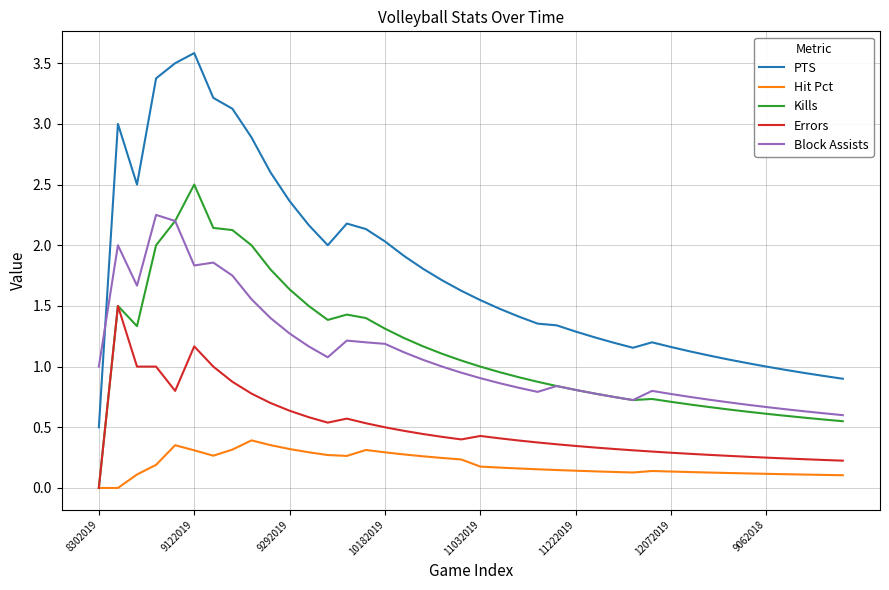

True or false: Errors and PTS intersect in this chart.

False